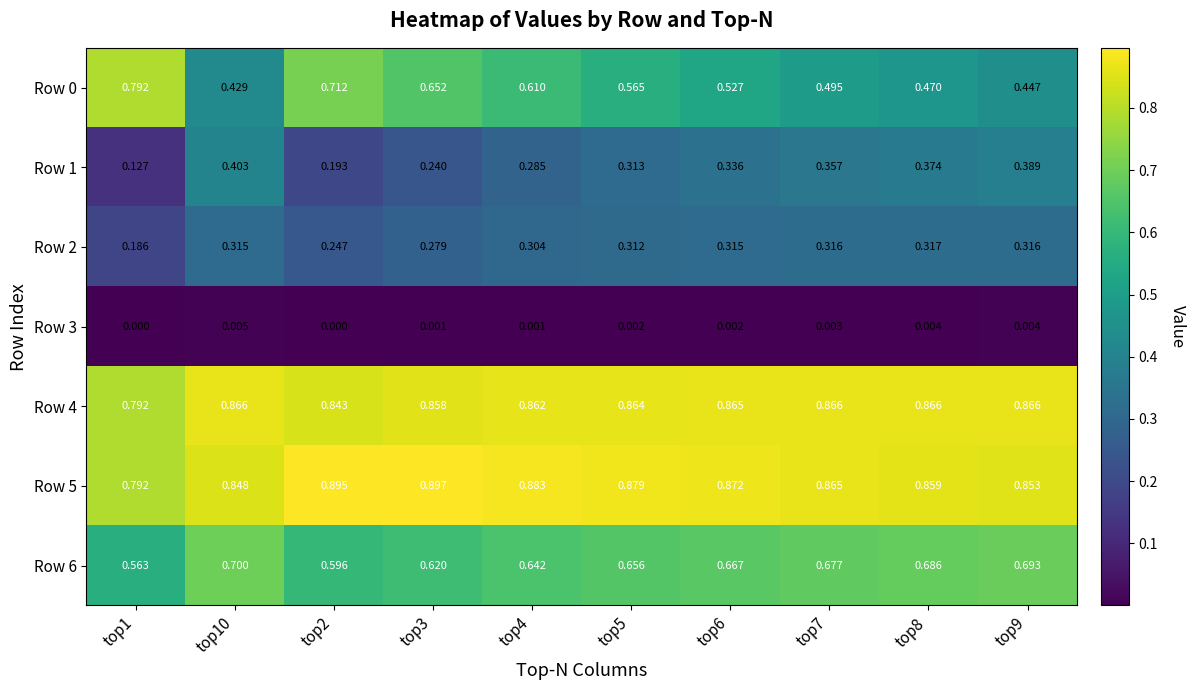

At how many categories does at least one series exceed 0?

10